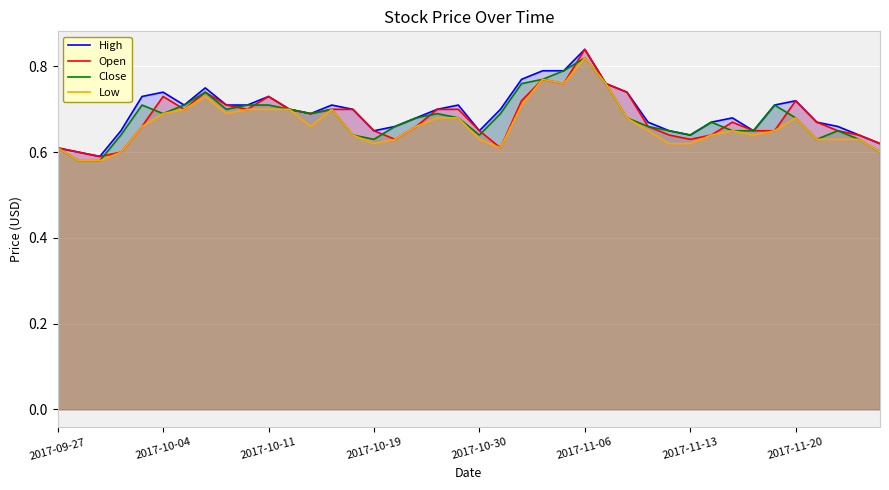

Which category has the highest value in the Low series?

2017-11-06